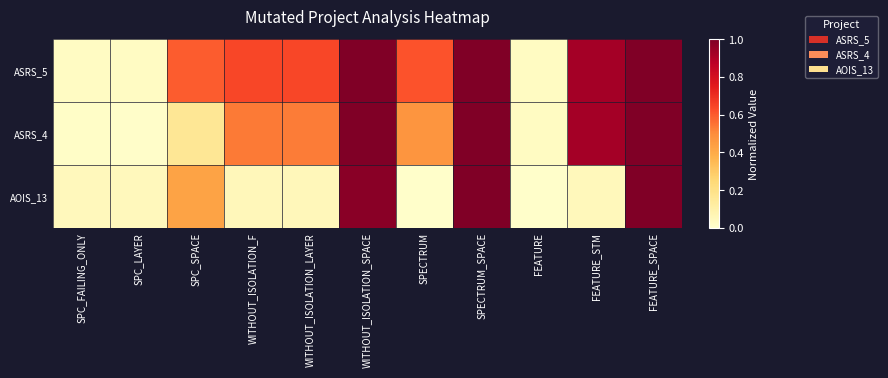

Reading left to right, transcribe all the data shown in this chart.

ASRS_5: SPC_FAILING_ONLY=0.0	SPC_LAYER=0.0	SPC_SPACE=0.6	WITHOUT_ISOLATION_F=0.6	WITHOUT_ISOLATION_LAYER=0.6	WITHOUT_ISOLATION_SPACE=1.0	SPECTRUM=0.6	SPECTRUM_SPACE=1.0	FEATURE=0.0	FEATURE_STM=0.9	FEATURE_SPACE=1.0
ASRS_4: SPC_FAILING_ONLY=0.0	SPC_LAYER=0.0	SPC_SPACE=0.2	WITHOUT_ISOLATION_F=0.5	WITHOUT_ISOLATION_LAYER=0.5	WITHOUT_ISOLATION_SPACE=1.0	SPECTRUM=0.5	SPECTRUM_SPACE=1.0	FEATURE=0.0	FEATURE_STM=0.9	FEATURE_SPACE=1.0
AOIS_13: SPC_FAILING_ONLY=0.0	SPC_LAYER=0.0	SPC_SPACE=0.4	WITHOUT_ISOLATION_F=0.1	WITHOUT_ISOLATION_LAYER=0.1	WITHOUT_ISOLATION_SPACE=1.0	SPECTRUM=0.0	SPECTRUM_SPACE=1.0	FEATURE=0.0	FEATURE_STM=0.0	FEATURE_SPACE=1.0